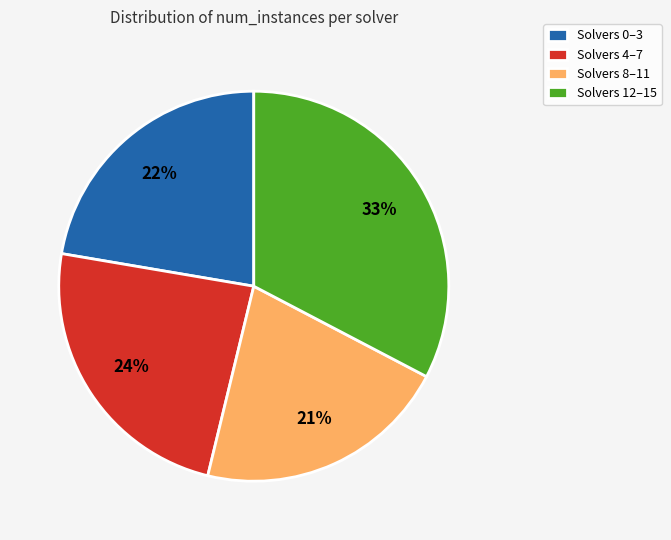

Do Solvers 4–7 and Solvers 8–11 together represent more than half of the pie?

No